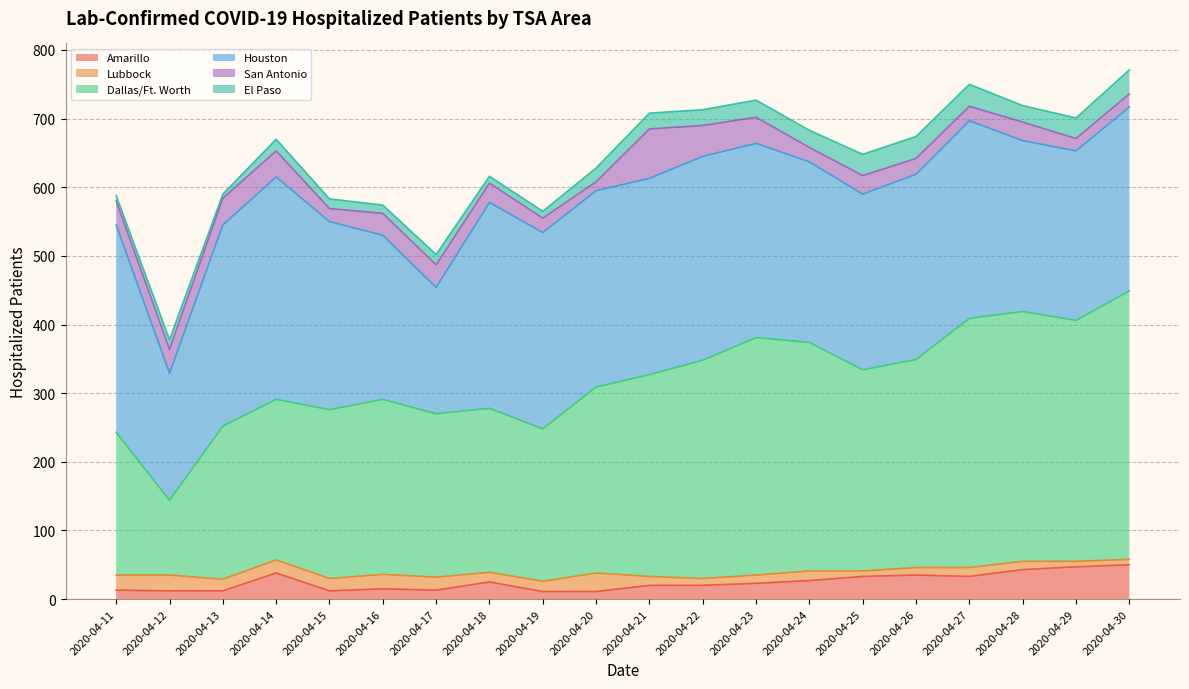

The Dallas/Ft. Worth series shows 208 at 2020-04-11. True or false?

True